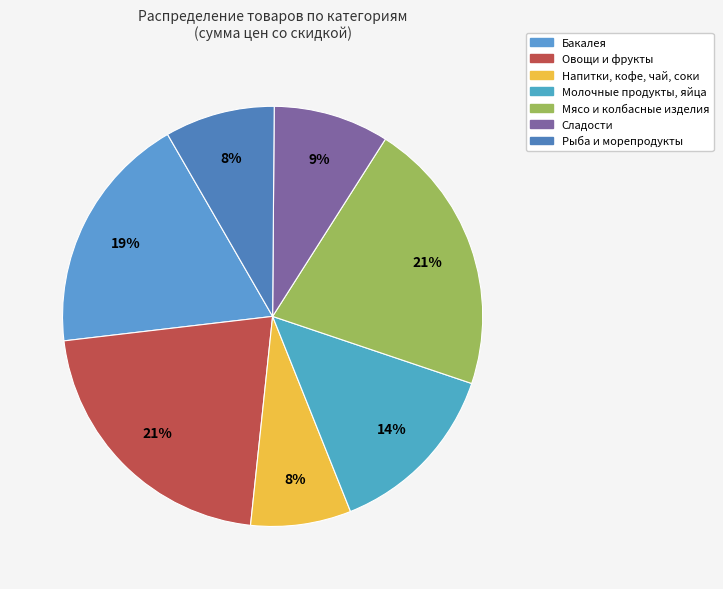

Does Мясо и колбасные изделия represent more than half of the total?

No